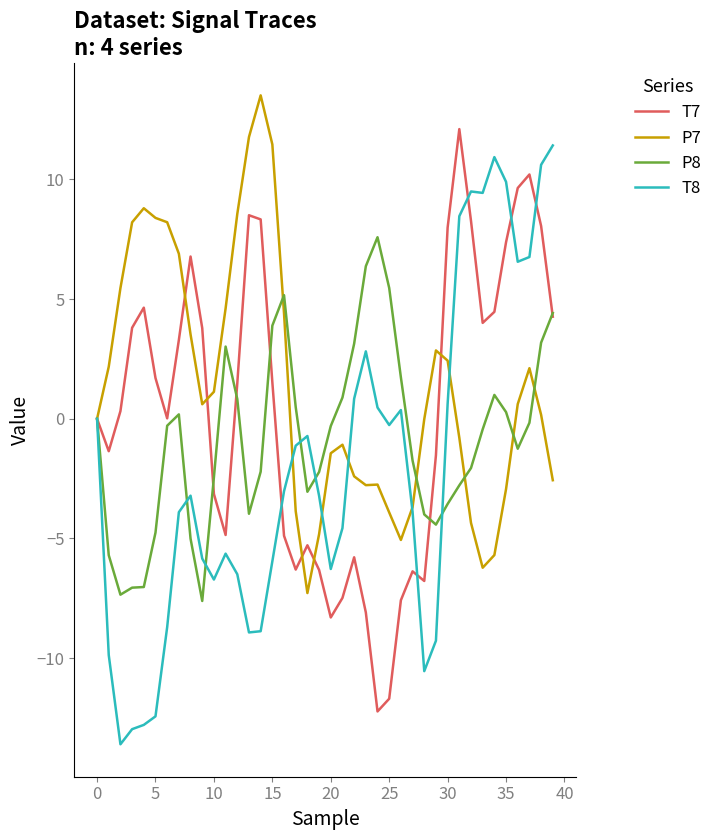

How many values in the T7 series exceed 1?

20